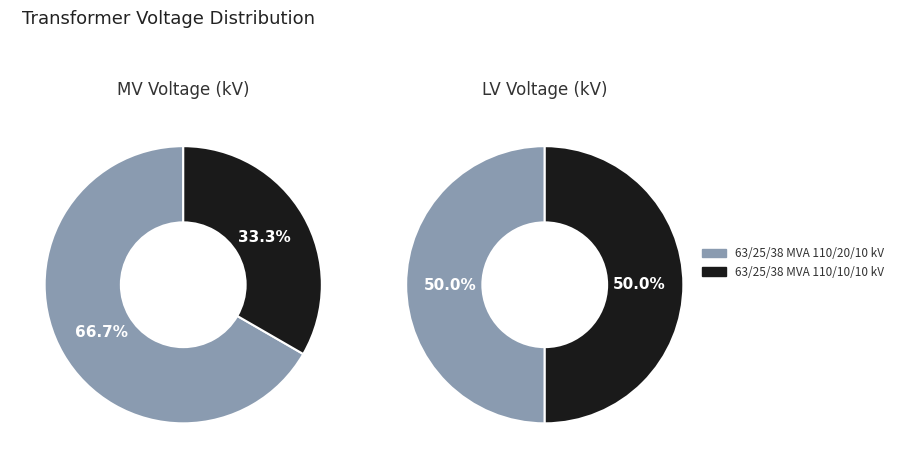

Combined, what portion of the pie is 63/25/38 MVA 110/20/10 kV and 63/25/38 MVA 110/10/10 kV?

100.0%